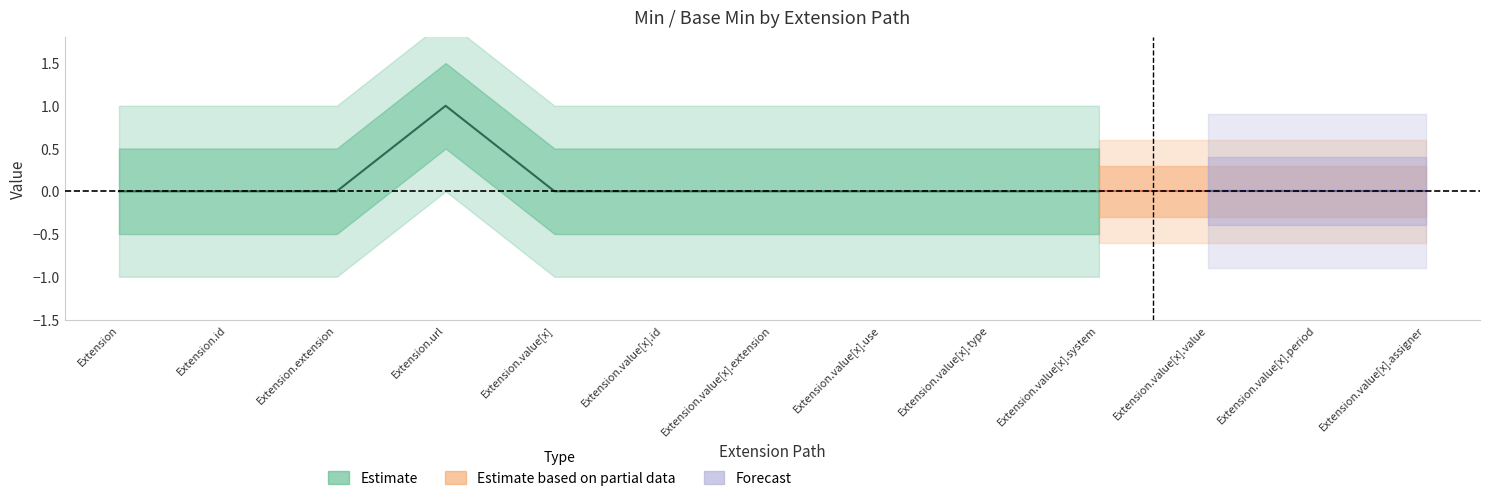

The value of Estimate based on partial data at Extension.value[x].use is -1. True or false?

False